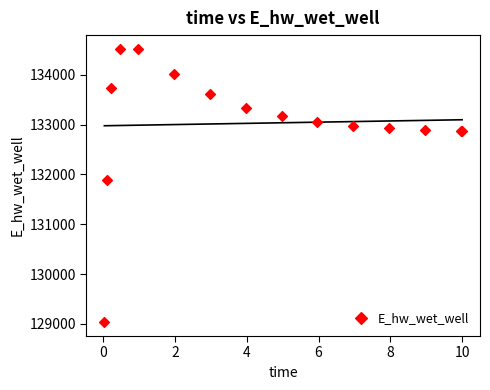

What Y value in the scatter plot is closest to 131777?

131896.7